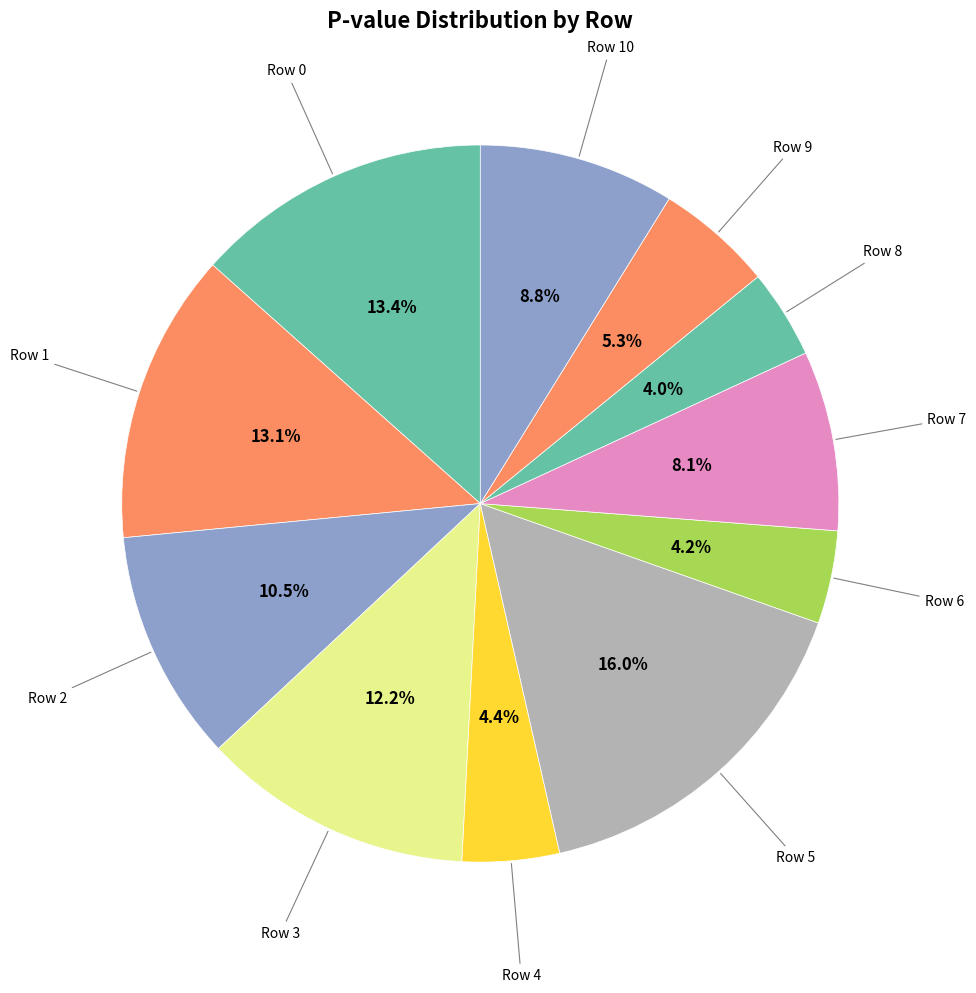

How many slices are in this pie chart?

11